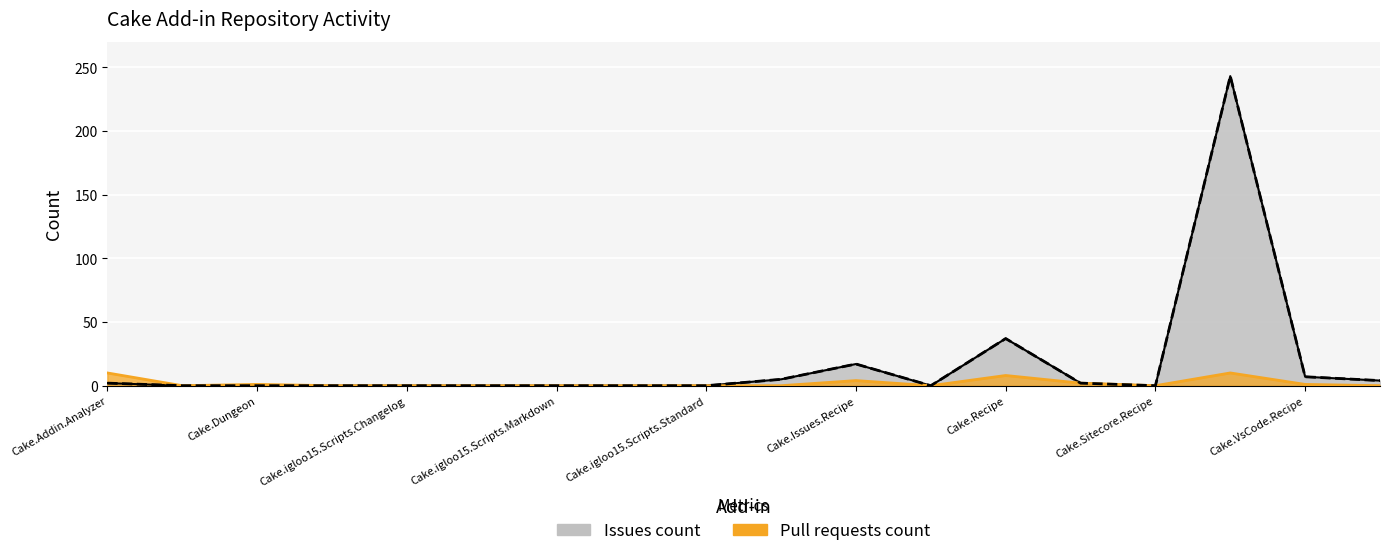

Rank the series by their maximum value, from lowest to highest.

Pull requests count, Issues count